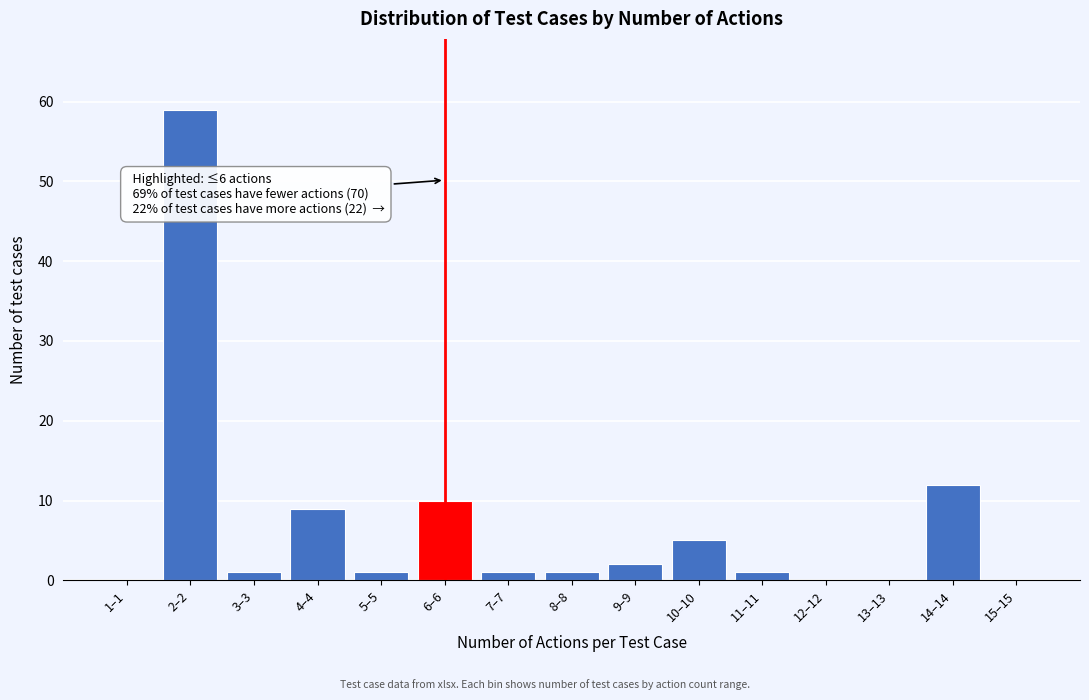

Reading left to right, list all the values displayed in this chart.

1–1=0	2–2=59	3–3=1	4–4=9	5–5=1	6–6=10	7–7=1	8–8=1	9–9=2	10–10=5	11–11=1	12–12=0	13–13=0	14–14=12	15–15=0